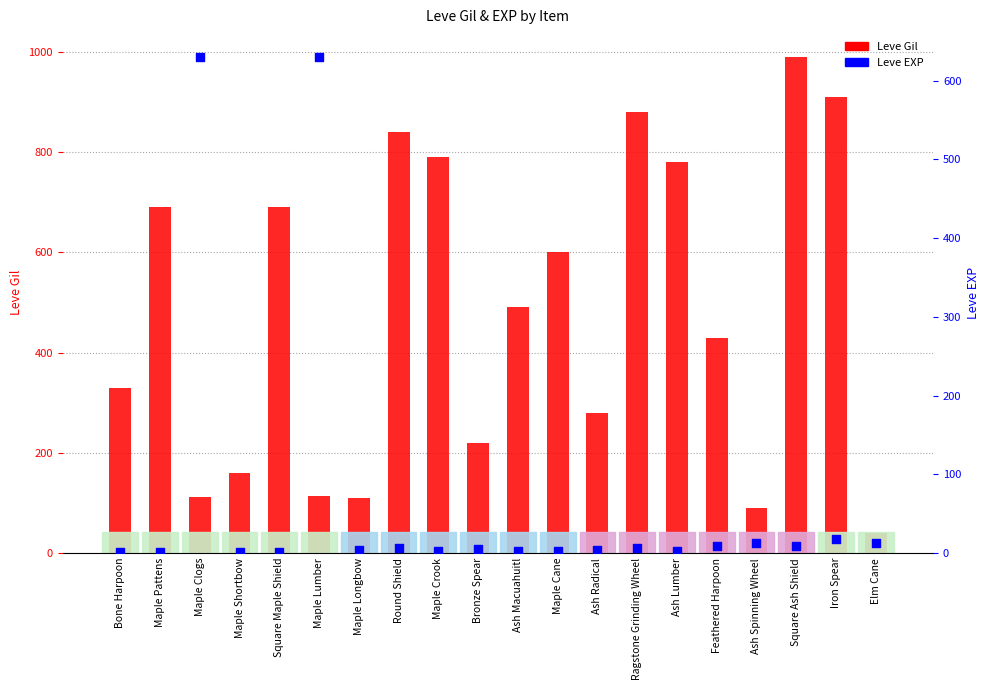

Which series contains the highest Y value?

Leve Gil